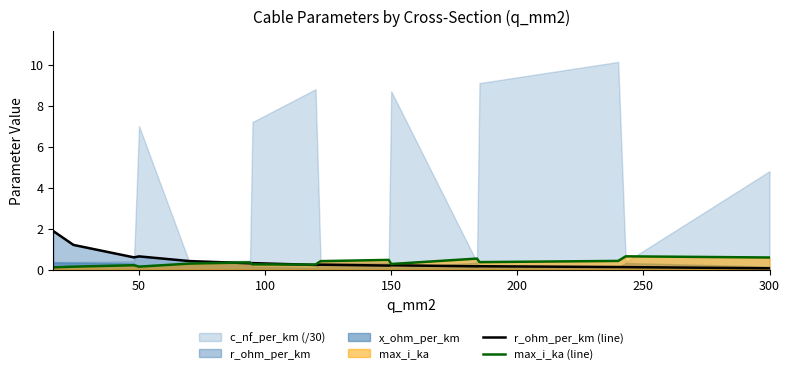

What is the sum of all max_i_ka (line) values?

5.4